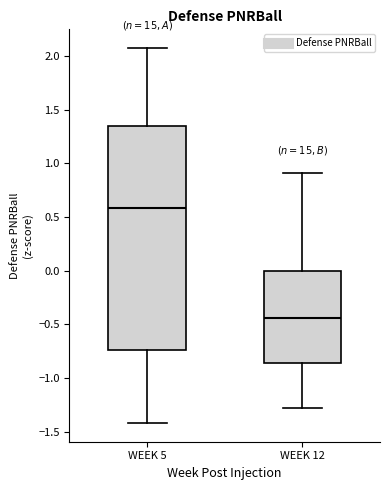

Comparing the boxes themselves (not the whiskers), which one is the tallest?

WEEK 5